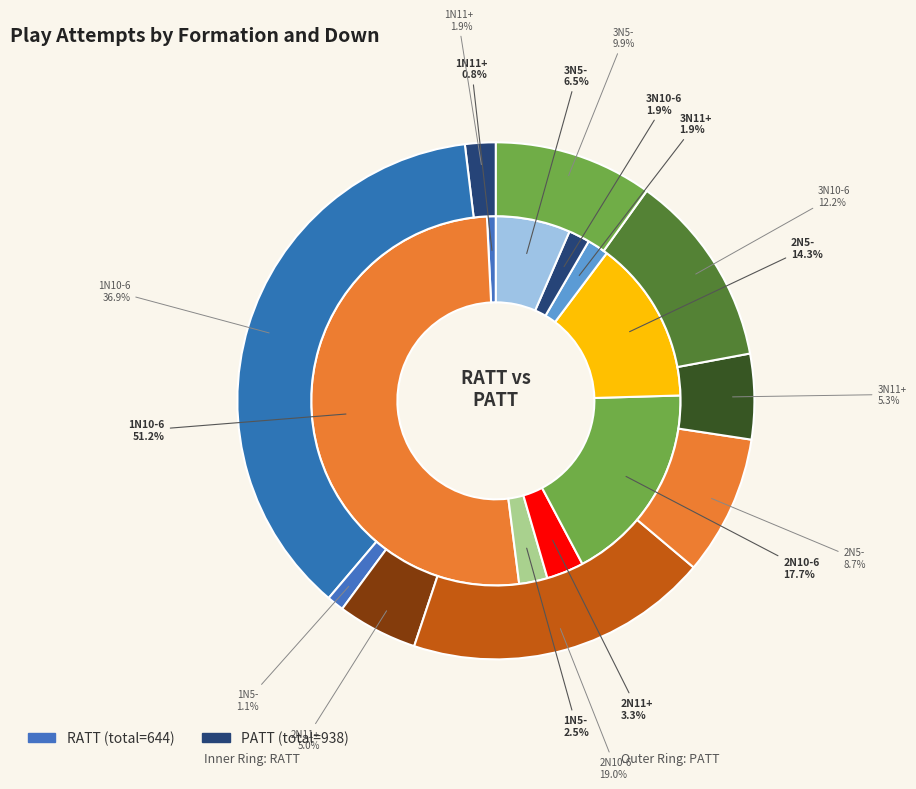

How many slices are in this pie chart?

9